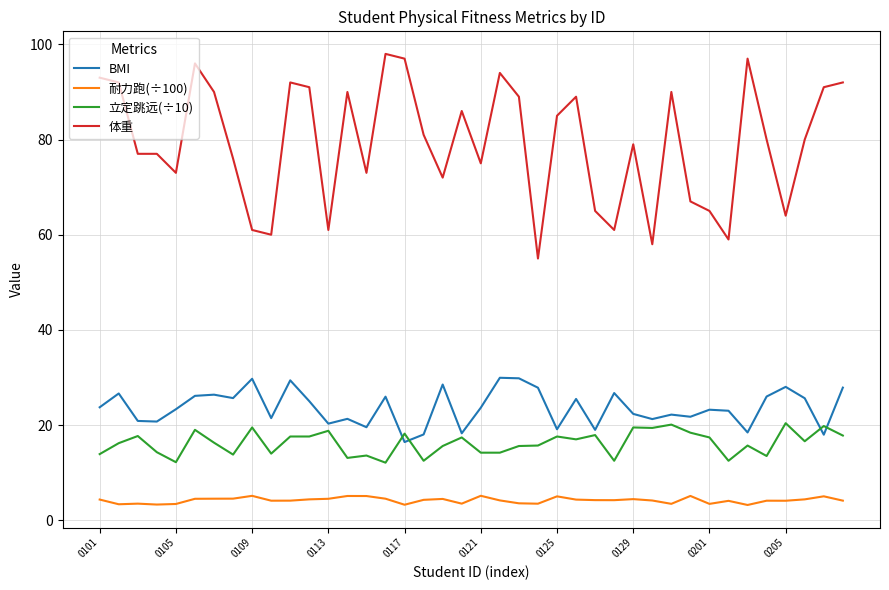

What is the average value of the 立定跳远(÷10) series?

16.2